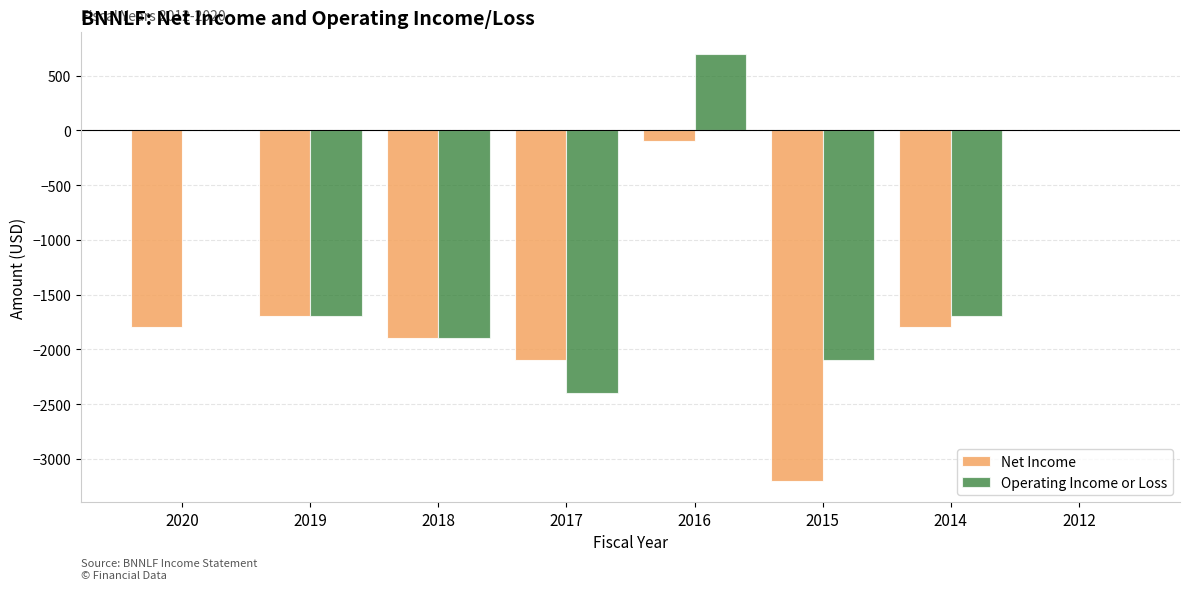

Is it true that Operating Income or Loss equals -2013 at 2020?

False